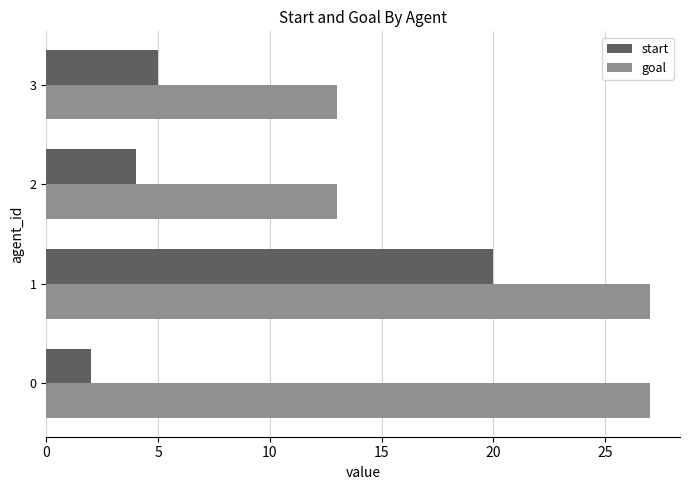

What is the total value across all series at 1?

47